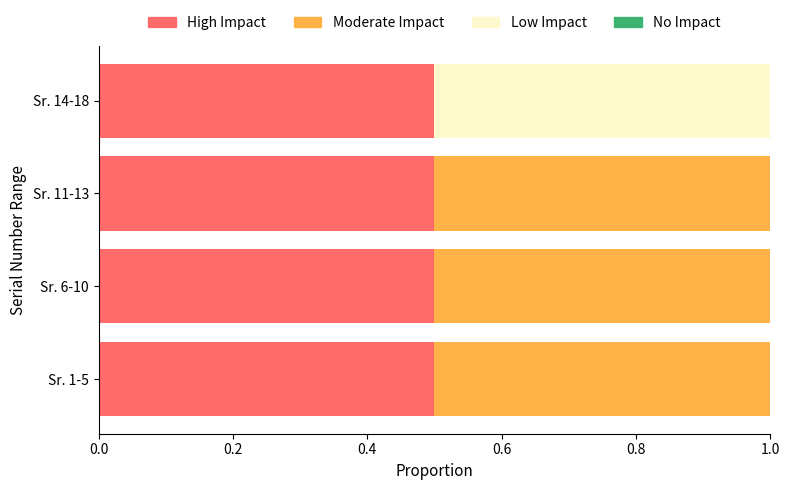

What is the total value across all series at Sr. 14-18?

1.0